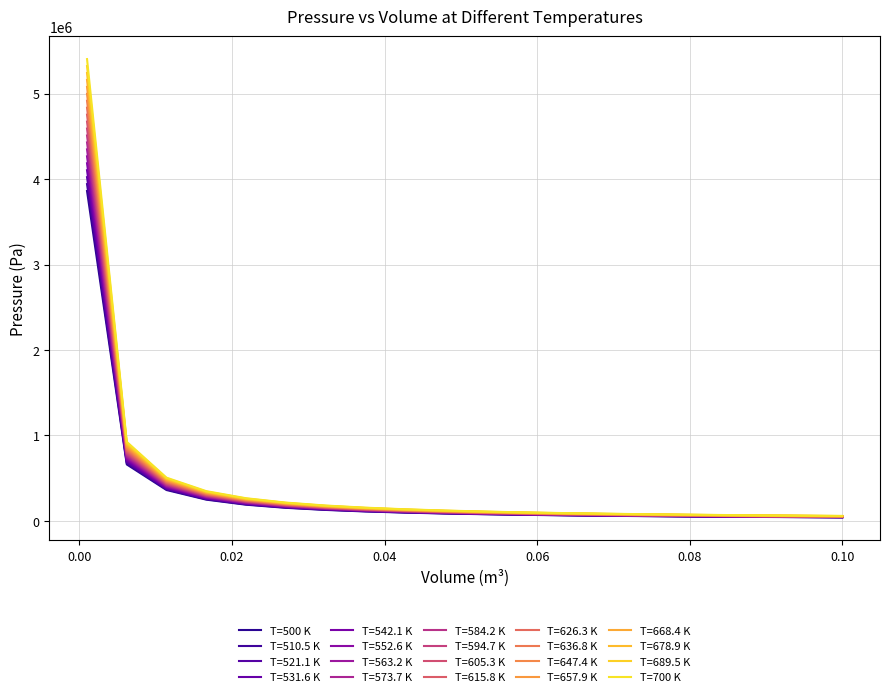

What is the highest value of the T=700 K series?

5405810.9